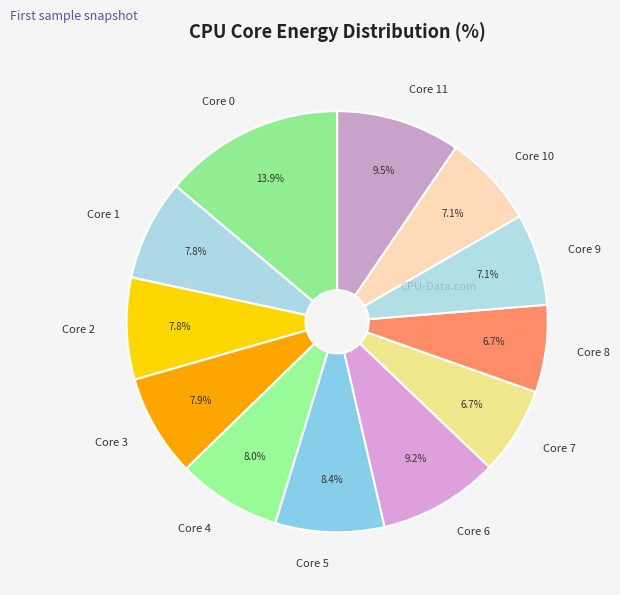

What is the largest slice in the pie chart?

Core 0